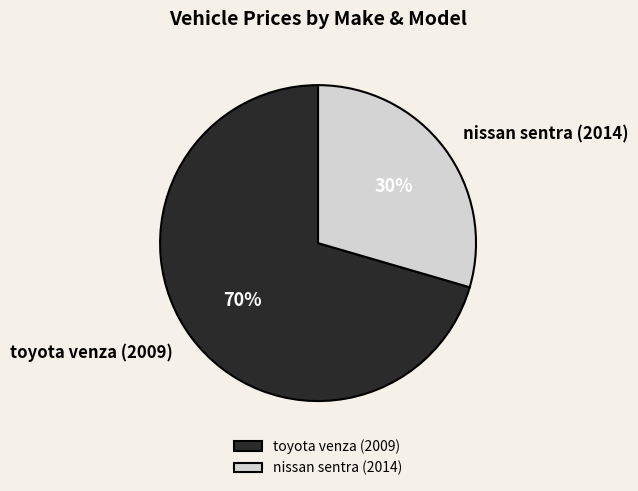

Does nissan sentra (2014) represent more than half of the total?

No